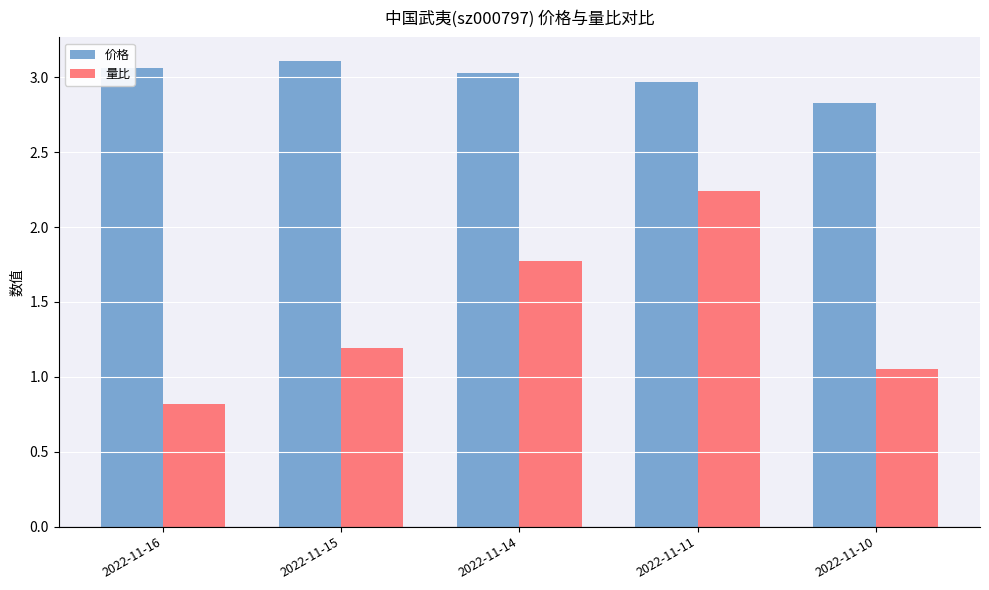

What is the difference between the maximum and second lowest values in the 量比 series?

1.2